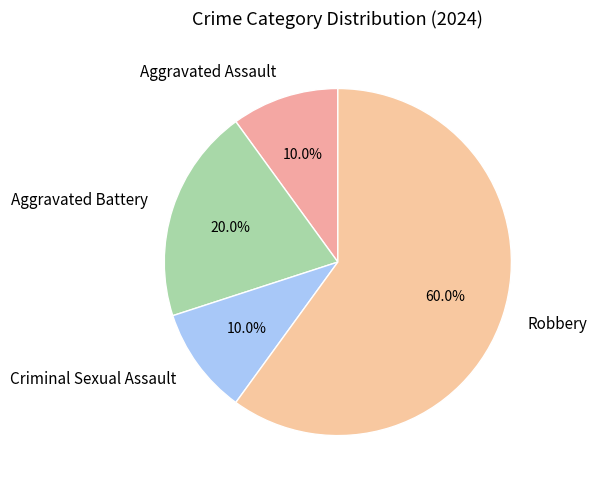

The Aggravated Battery slice represents 10% of the pie. True or false?

False